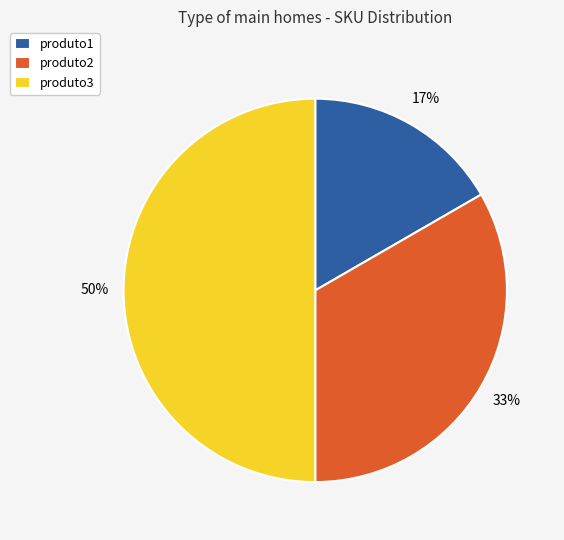

Which slice is the largest?

produto3